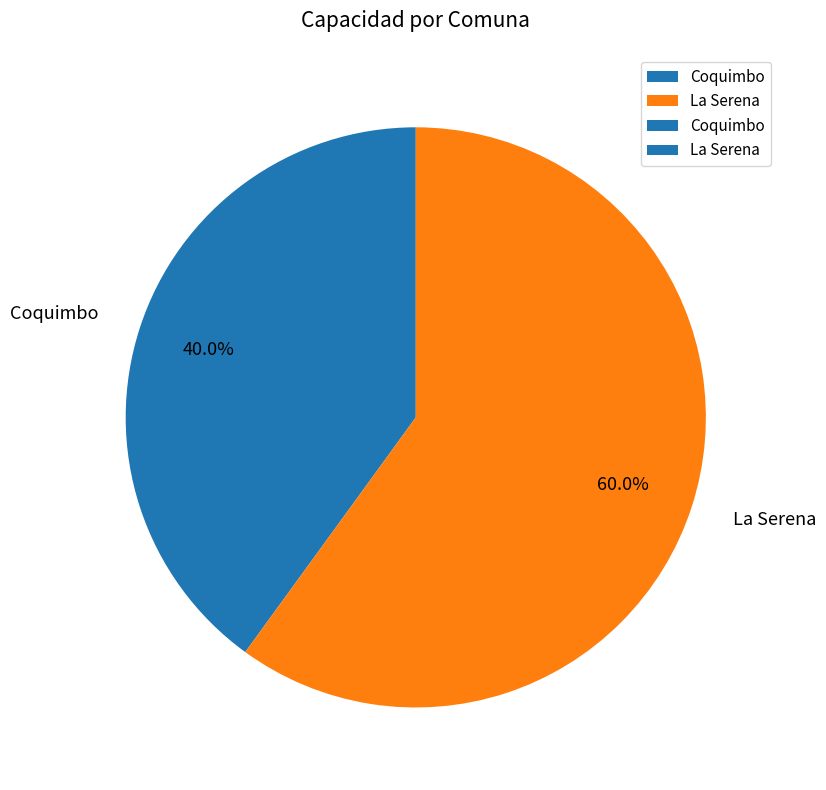

To the nearest percent, what is the average slice percentage?

50%